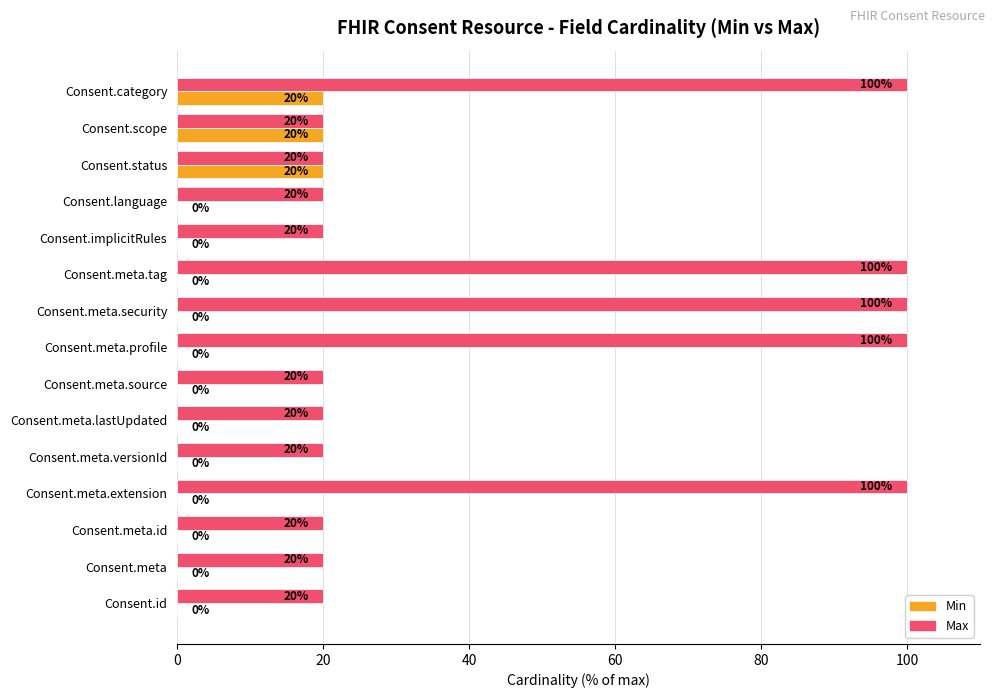

At which category is the sum across all series the highest?

Consent.category